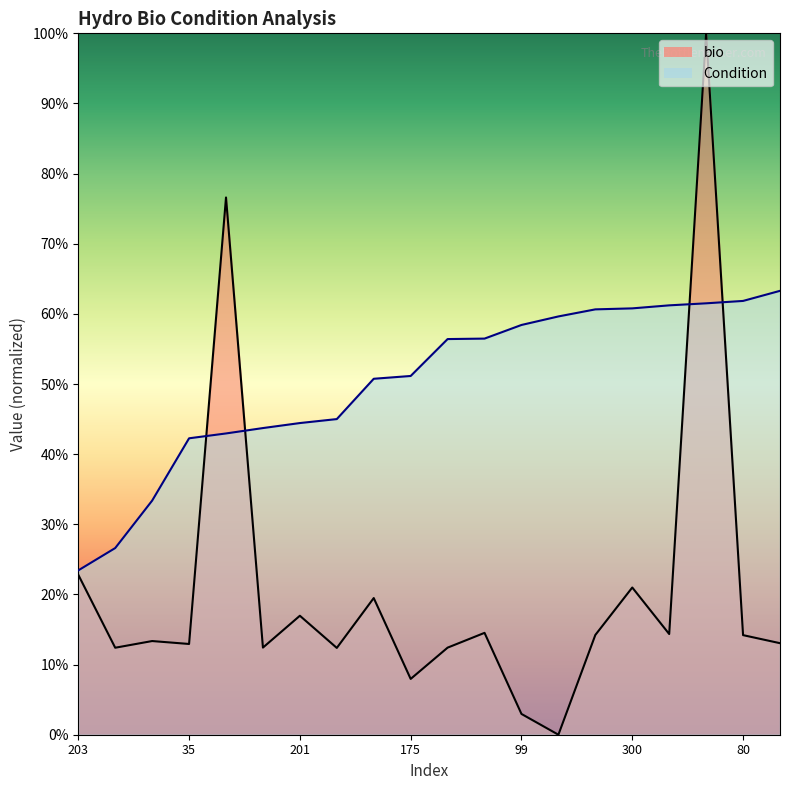

Where is Condition nearest to the value 0?

203